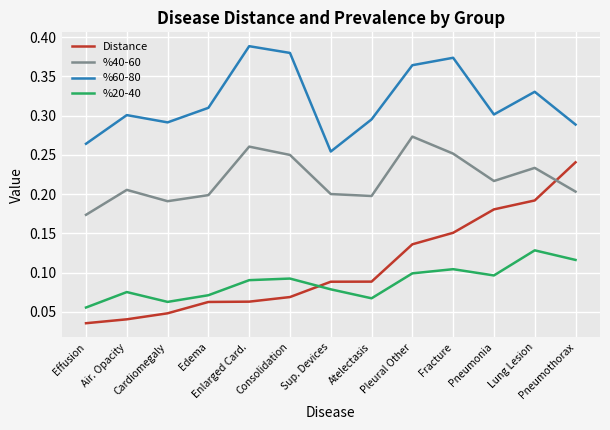

True or false: %20-40 and %40-60 intersect in this chart.

False